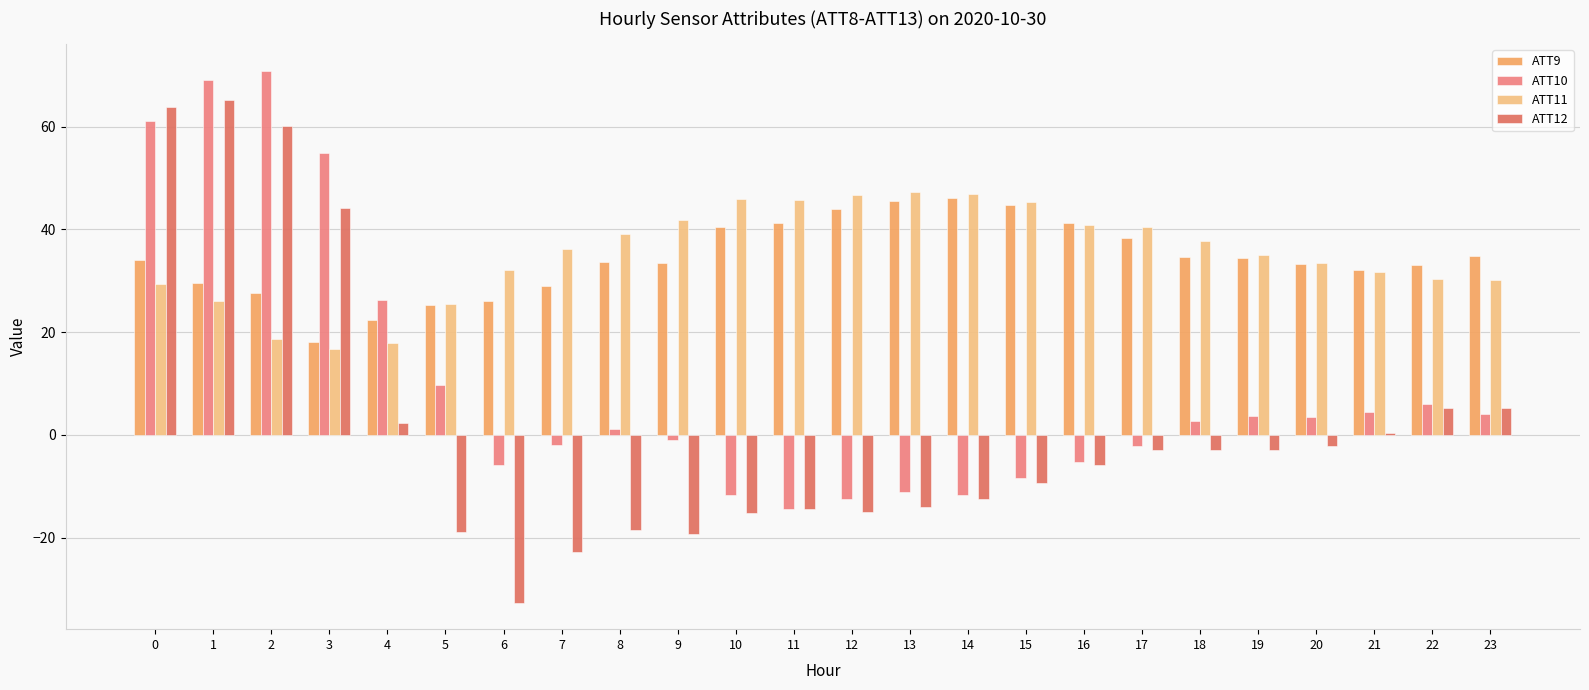

How many series are shown in this chart?

4